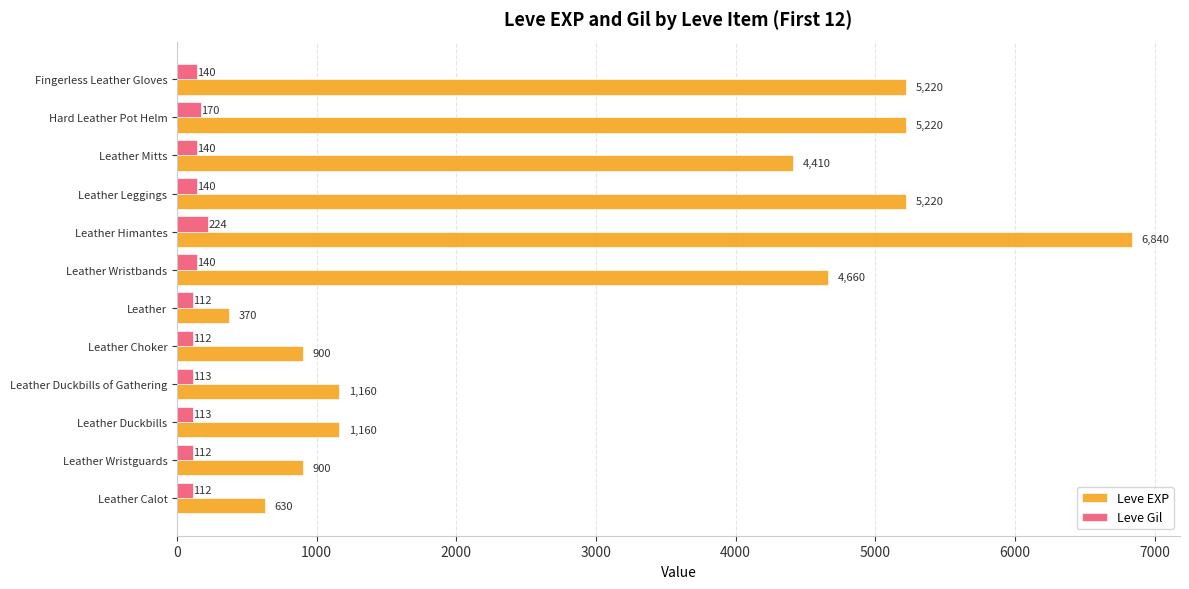

What is the sum of all Leve Gil values?

1628